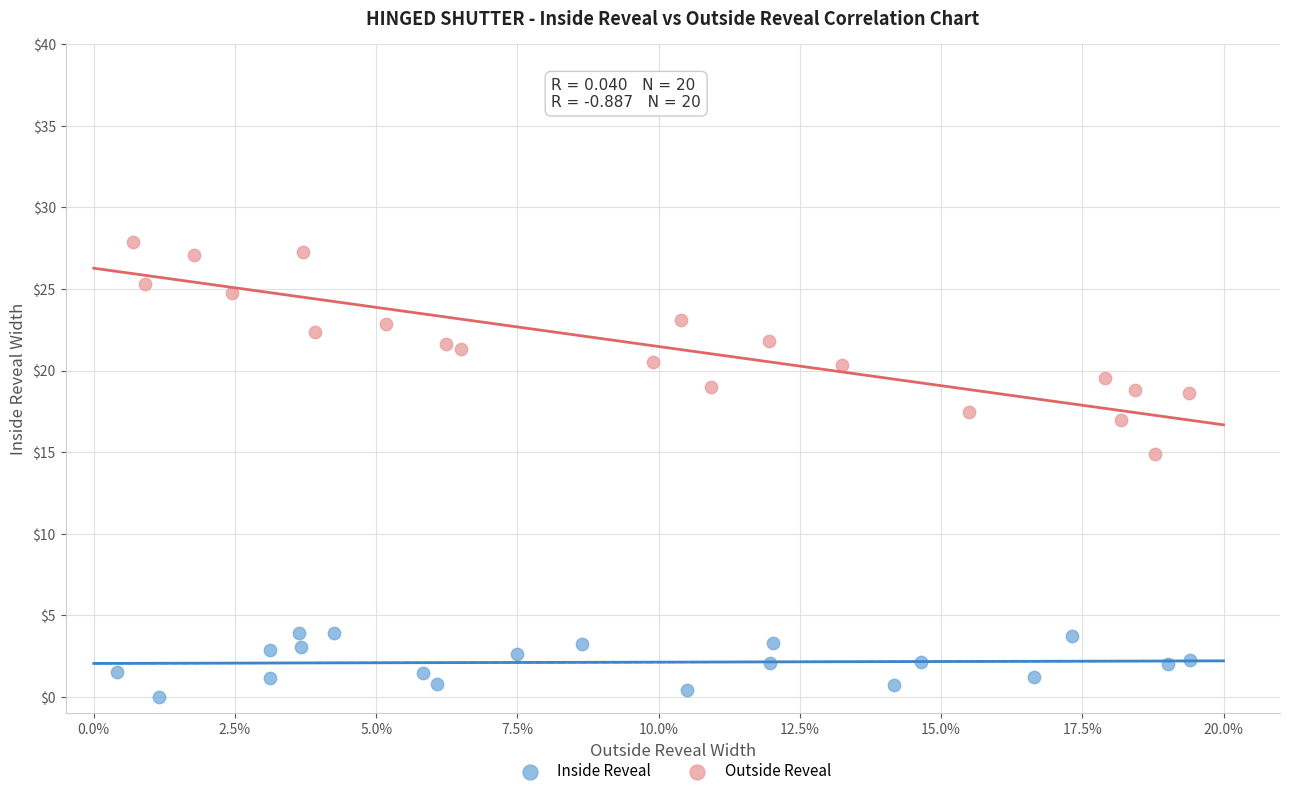

Which series reaches the maximum Y coordinate?

Outside Reveal